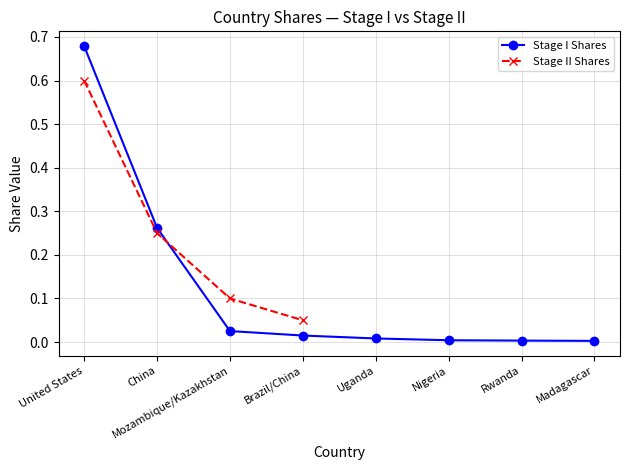

True or false: Stage I Shares has a value of 0.1 at China.

False